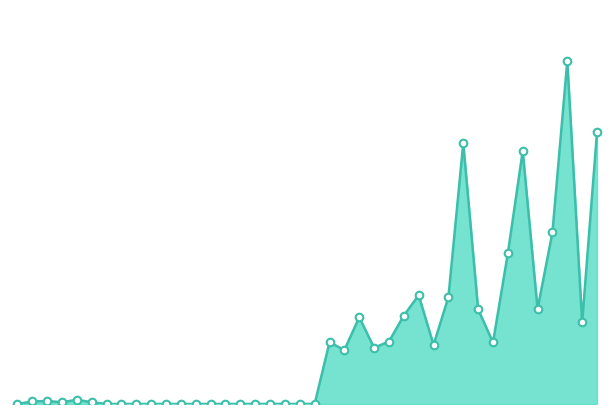

How many lines are shown in the chart?

1